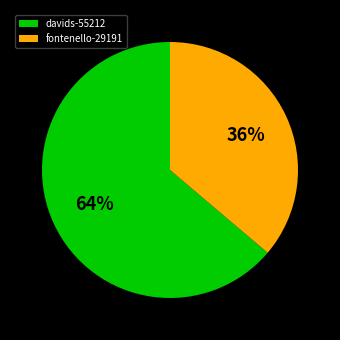

Which category has the biggest portion of the pie?

davids-55212